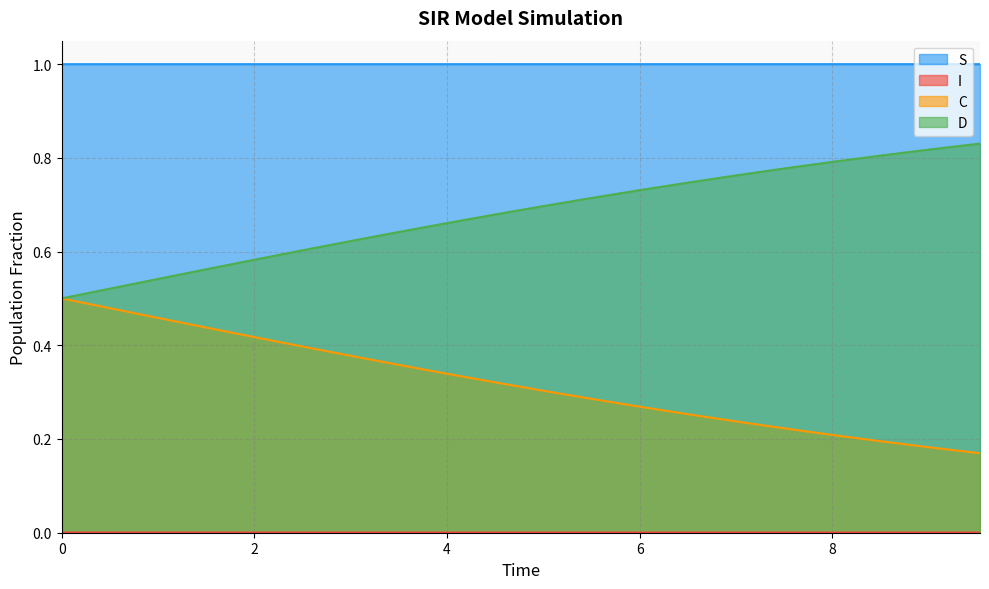

What is the average value of the C series?

0.3